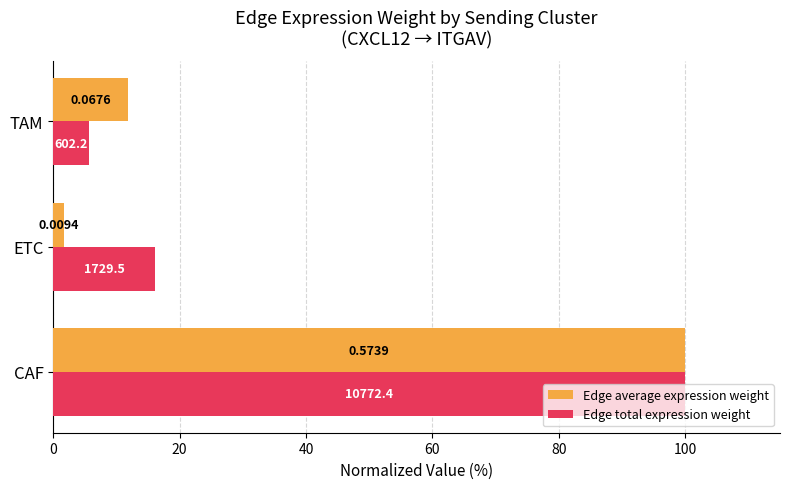

What are all the series names shown in the legend?

Edge average expression weight, Edge total expression weight